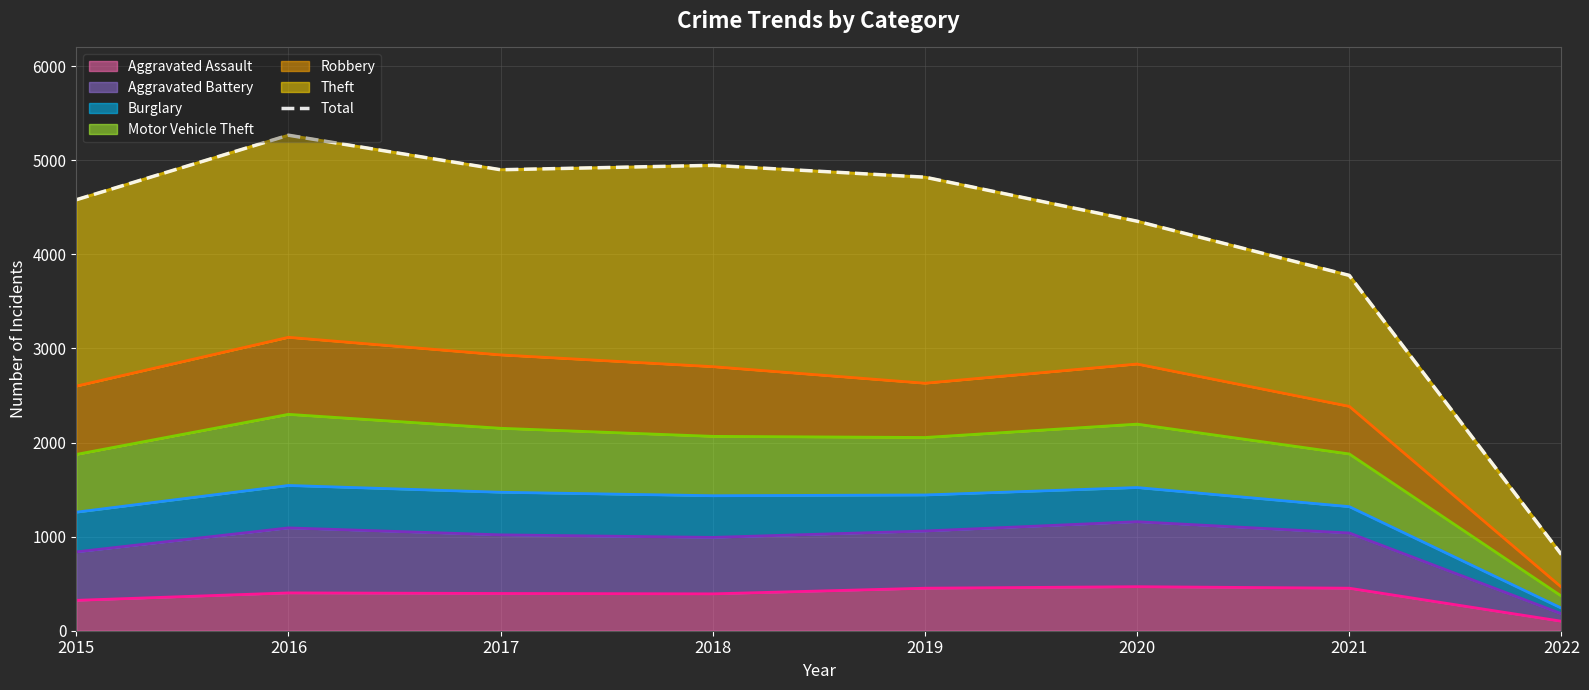

Which has a higher value, 2017 or 2016?

2016